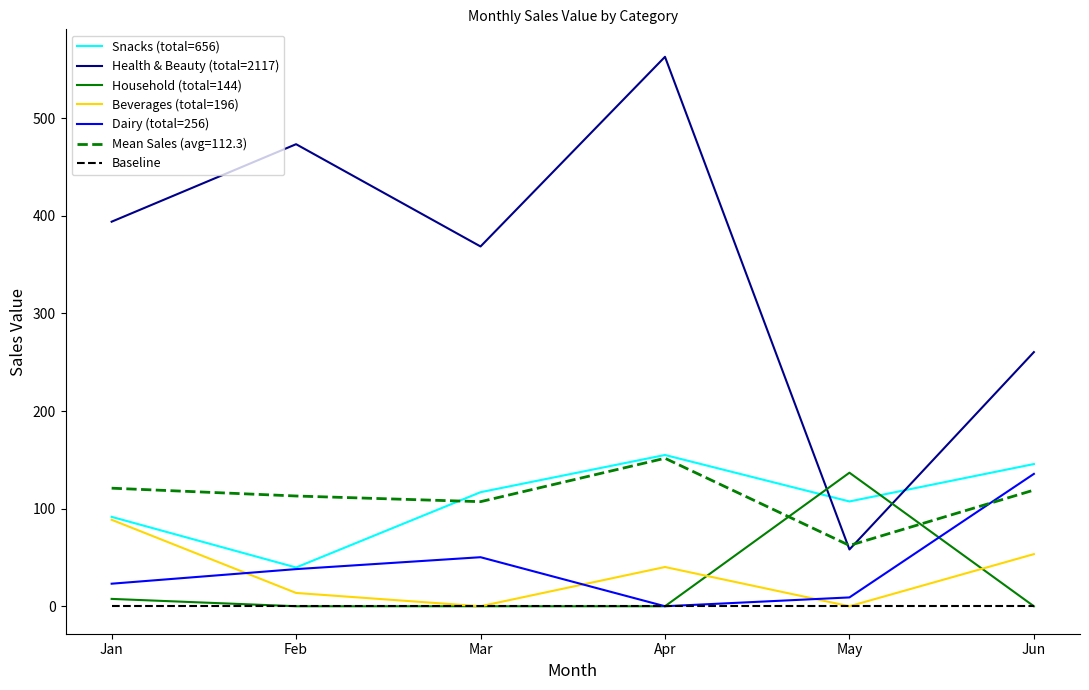

Which series has the widest spread of values?

Health & Beauty (total=2117)